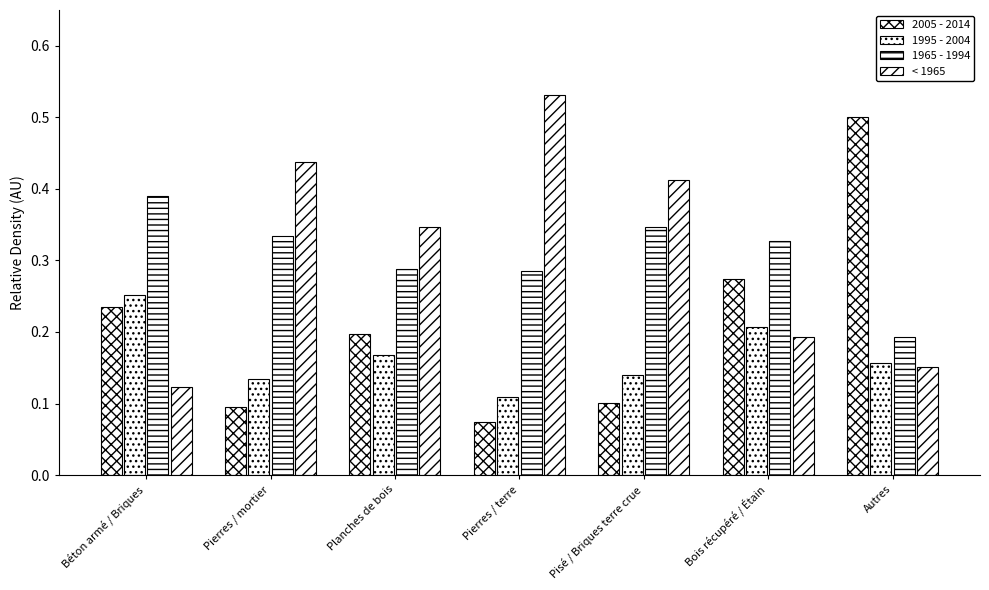

What is the average value of the 1995 - 2004 series?

0.2